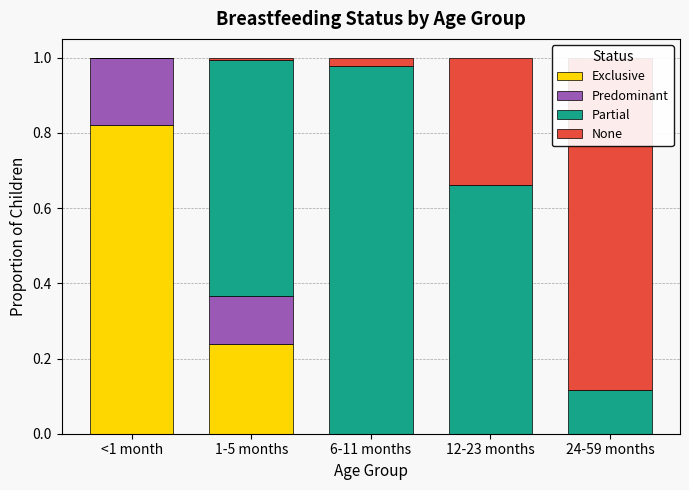

What is the sum of the Partial values at 1-5 months and 12-23 months?

1.3